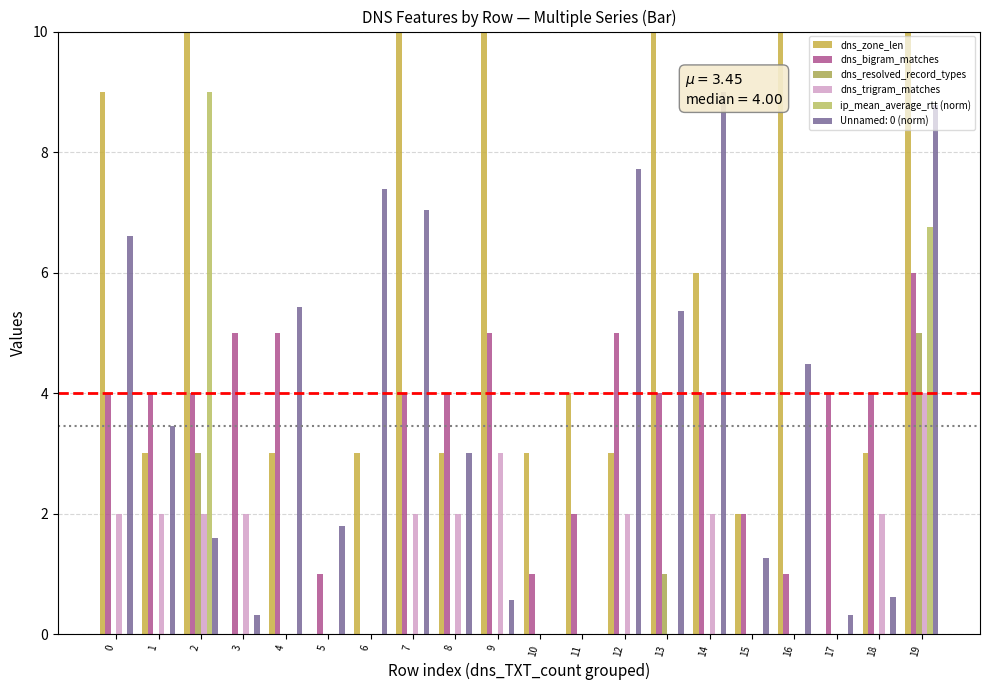

At which label does dns_bigram_matches reach its minimum?

6